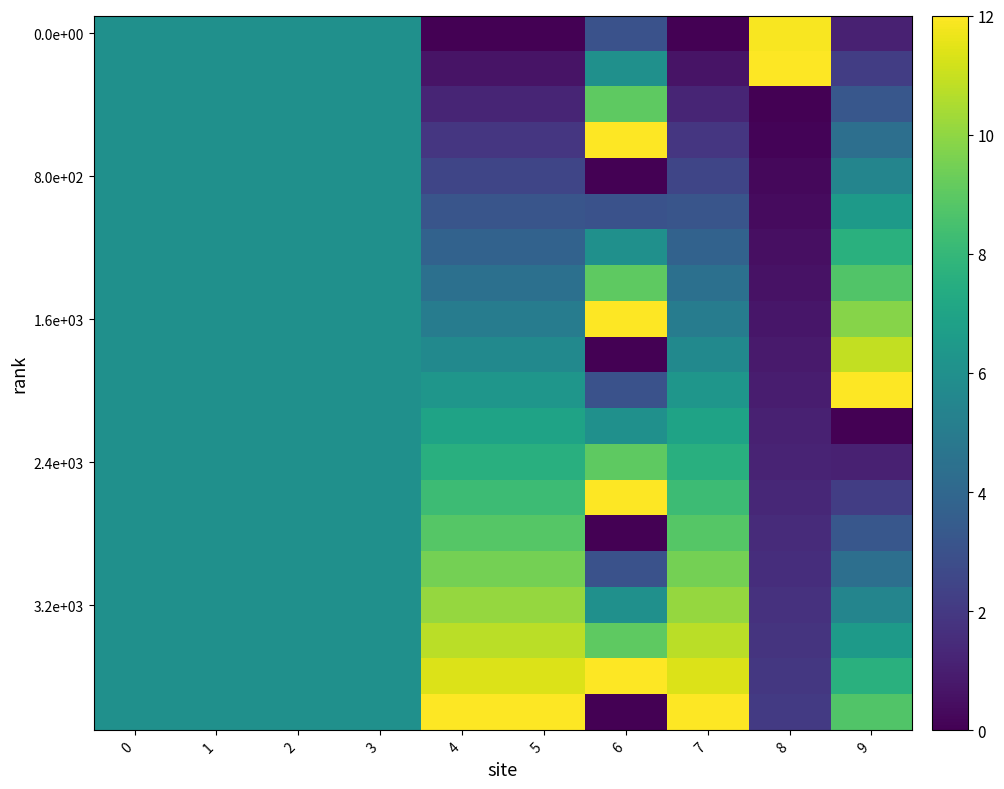

How many categories are shown in the chart?

10